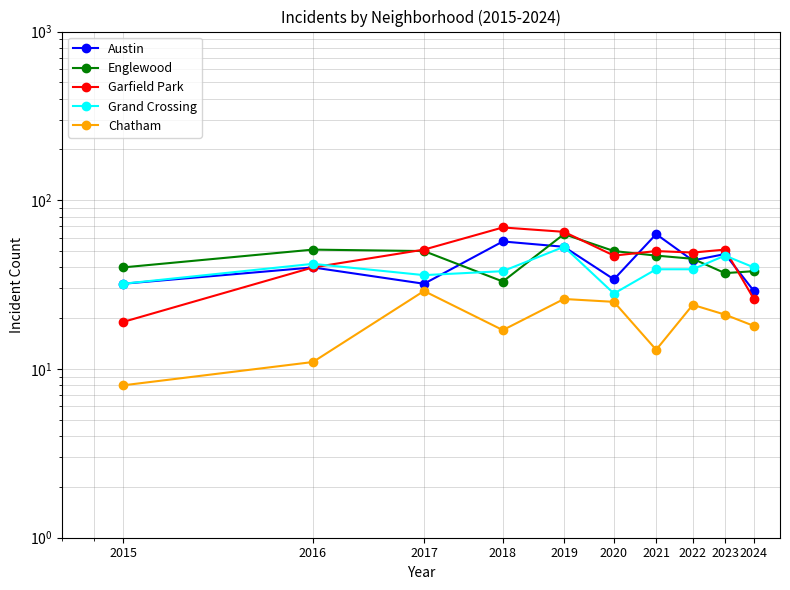

How many times do Englewood and Garfield Park cross each other?

4